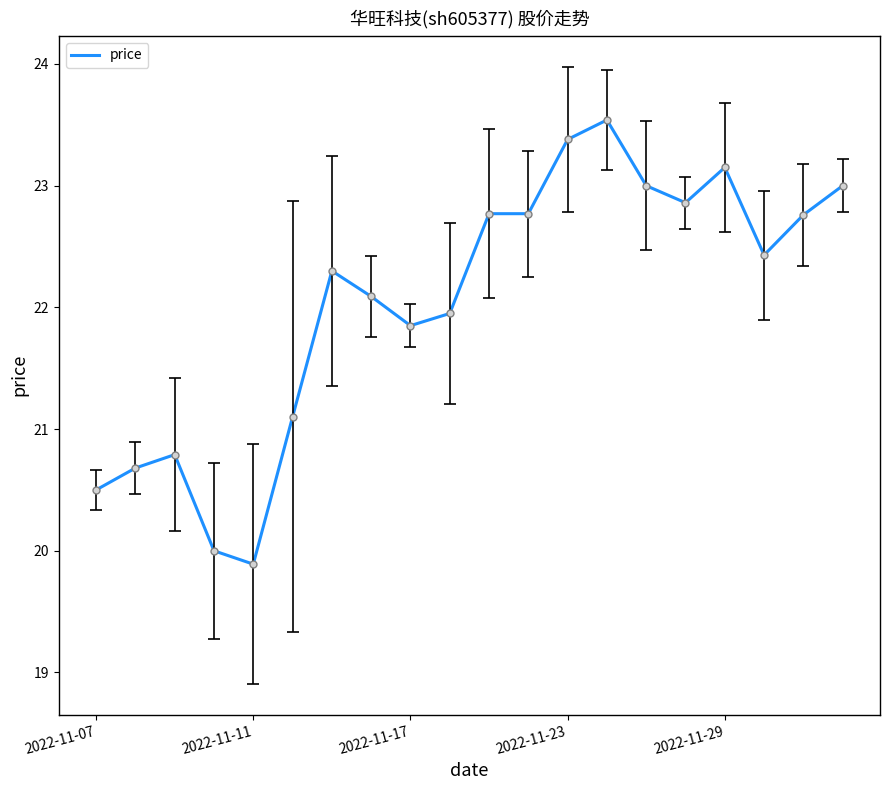

What is the sum of all values?

440.8